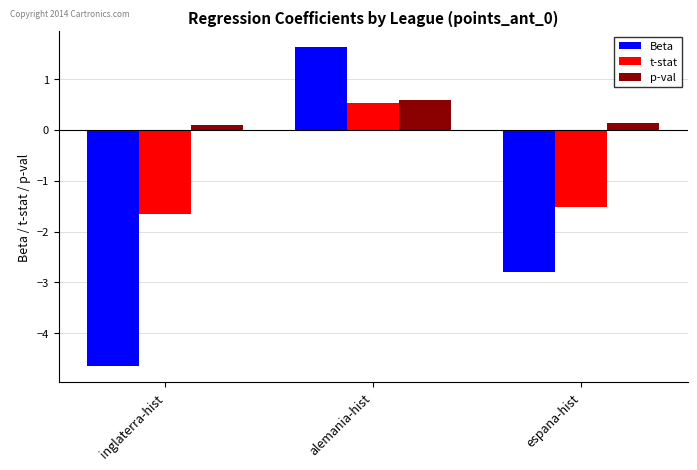

Which series has the largest range (max minus min)?

Beta